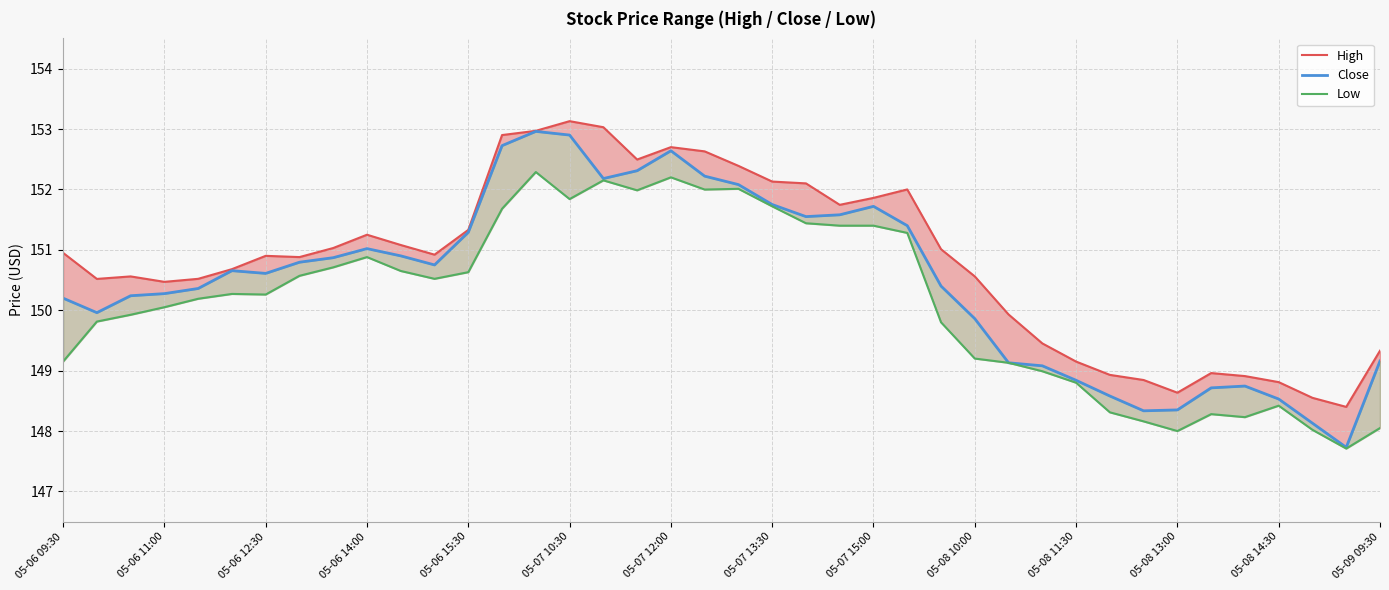

What is the value of the Low point at the 13th from the left?

150.6